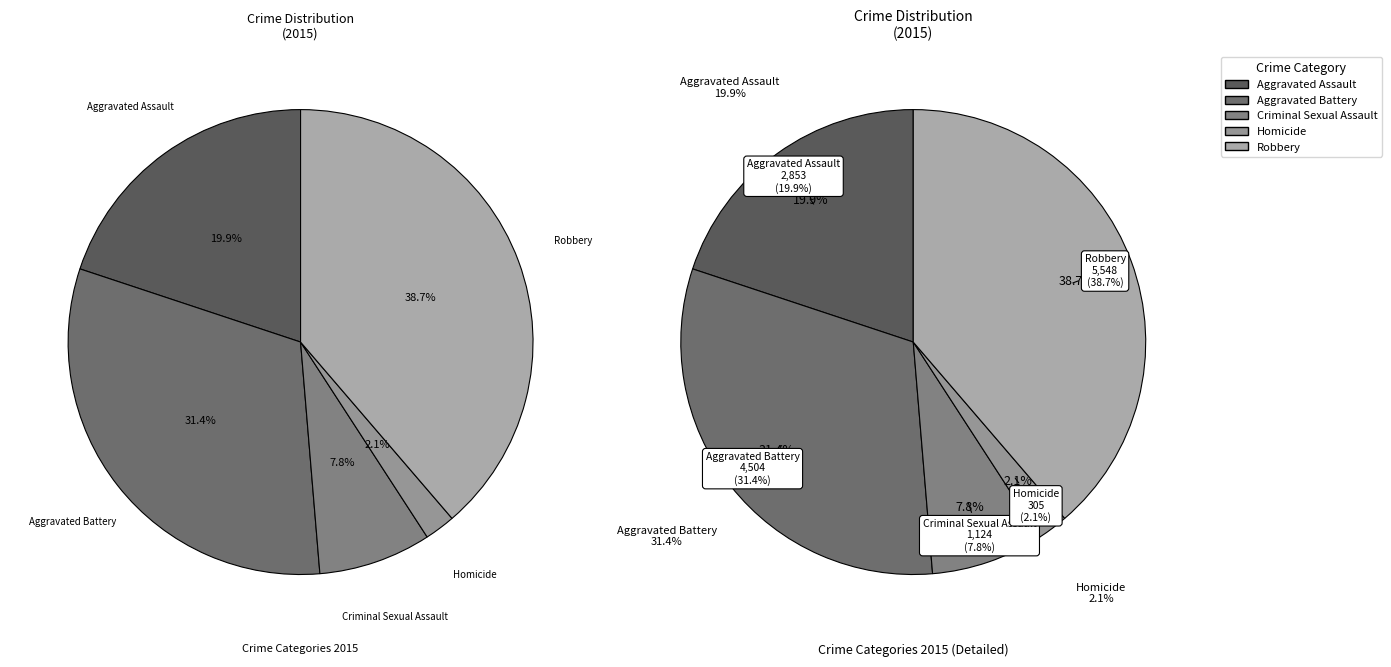

To the nearest percent, what percentage of the pie is Homicide?

2%